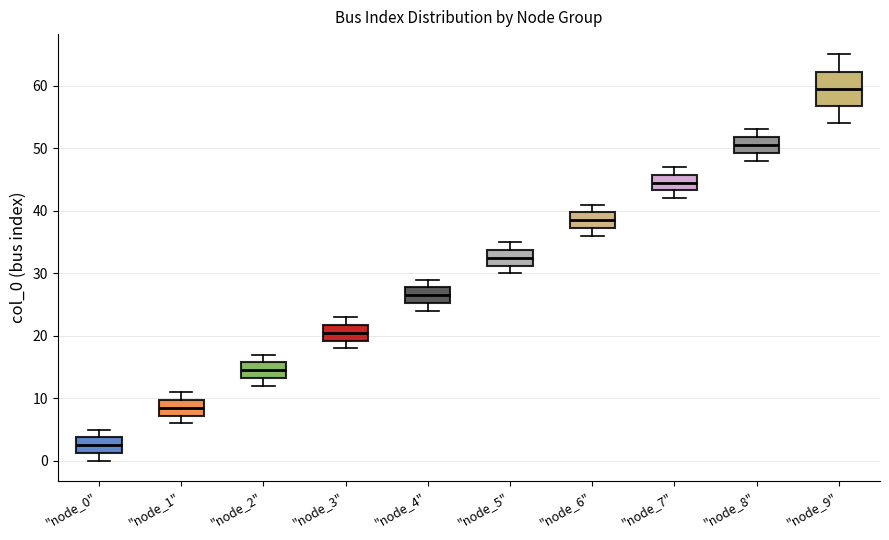

Reading left to right, transcribe this box plot: for each box, give where its median line is, the range the box spans, and where its two whiskers end, as read against the y-axis. The values are not printed on the chart, so give them approximately, as read against the axis.

"node_0": median 3, box 1 to 4, whiskers 0 to 5
"node_1": median 9, box 7 to 10, whiskers 6 to 11
"node_2": median 15, box 13 to 16, whiskers 12 to 17
"node_3": median 21, box 19 to 22, whiskers 18 to 23
"node_4": median 27, box 25 to 28, whiskers 24 to 29
"node_5": median 33, box 31 to 34, whiskers 30 to 35
"node_6": median 39, box 37 to 40, whiskers 36 to 41
"node_7": median 45, box 43 to 46, whiskers 42 to 47
"node_8": median 51, box 49 to 52, whiskers 48 to 53
"node_9": median 60, box 57 to 62, whiskers 54 to 65